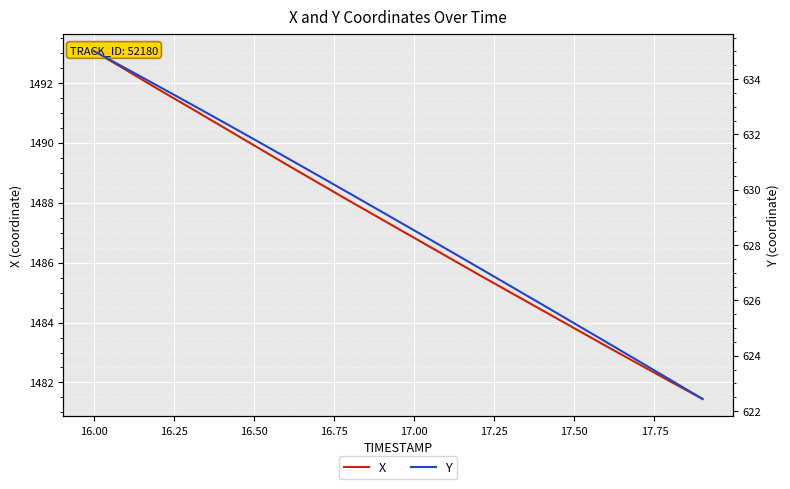

What is the difference between the highest and lowest values at 16.50?

858.1